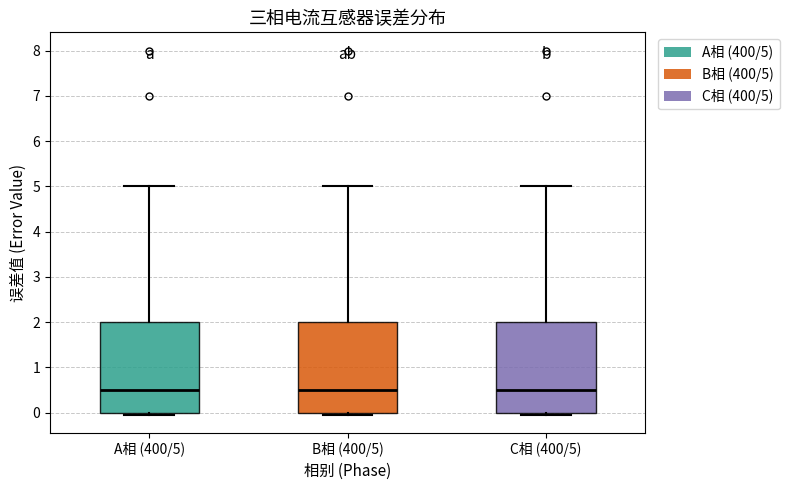

Reading left to right, read every box against the y-axis: the position of its median line, the range the box covers, and the ends of its whiskers. The values are not printed on the chart, so give them approximately, as read against the axis.

A相 (400/5): median 0.5, box 0.0 to 2.0, whiskers 0.0 (just below the box's lower edge) to 5.0
B相 (400/5): median 0.5, box 0.0 to 2.0, whiskers 0.0 (just below the box's lower edge) to 5.0
C相 (400/5): median 0.5, box 0.0 to 2.0, whiskers 0.0 (just below the box's lower edge) to 5.0